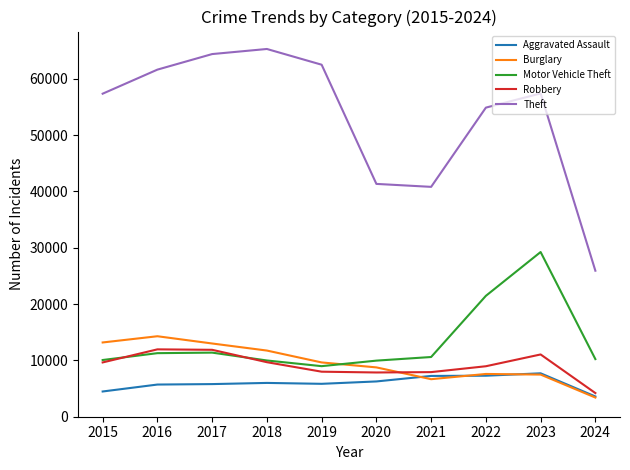

True or false: Theft has a value of 29197 at 2016.

False